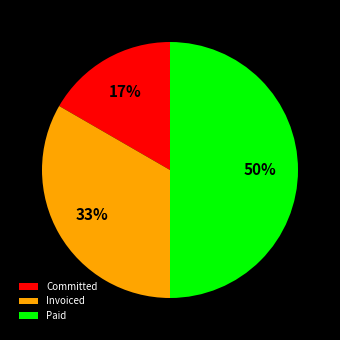

To the nearest percent, what is the difference between the largest and smallest slice percentages?

33%